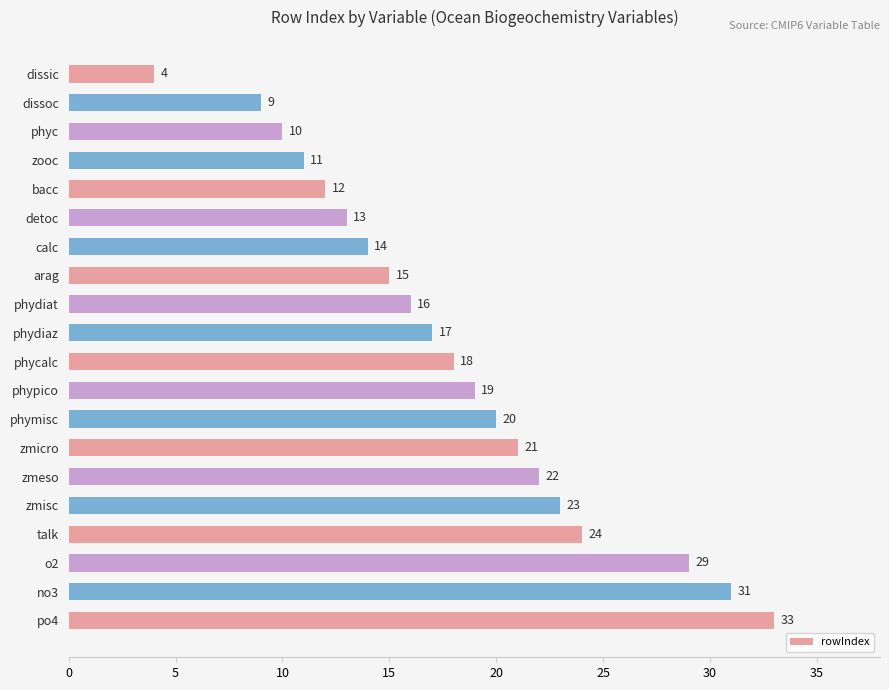

Does the chart contain any negative values?

No